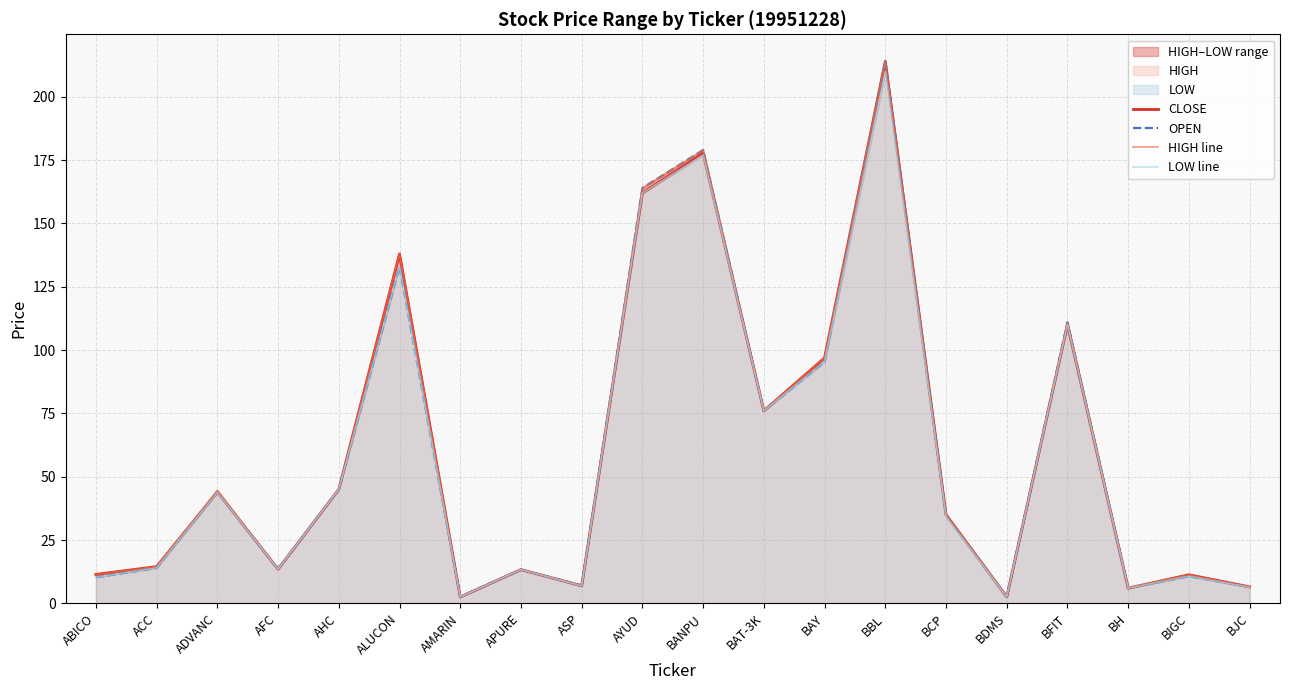

What is the value of the LOW line point at the 5th from the left?

45.0